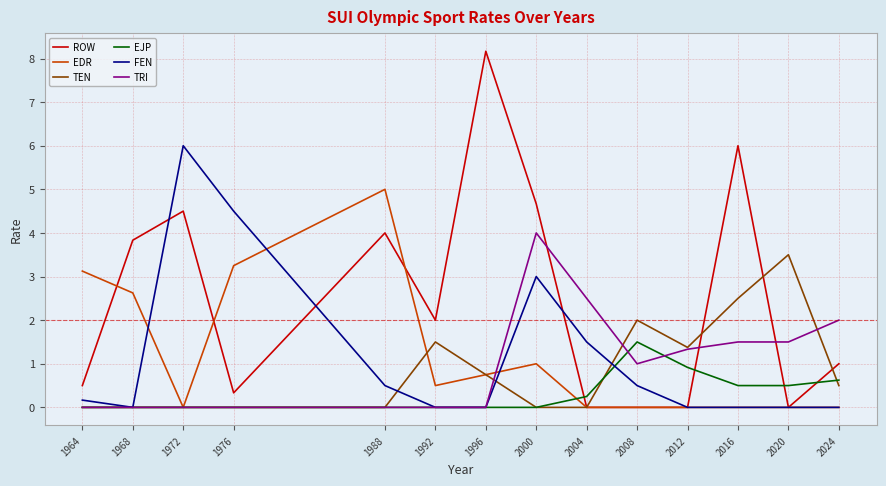

Which series has the largest total across all categories?

ROW